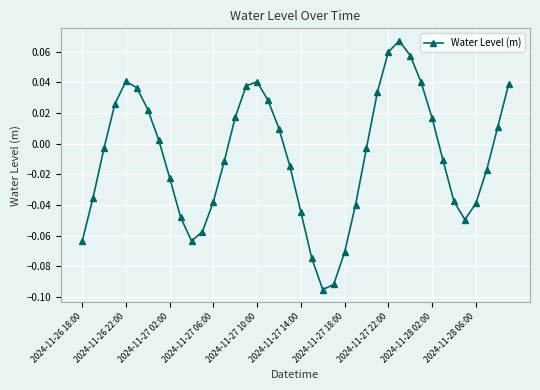

How many data points are above 0?

18